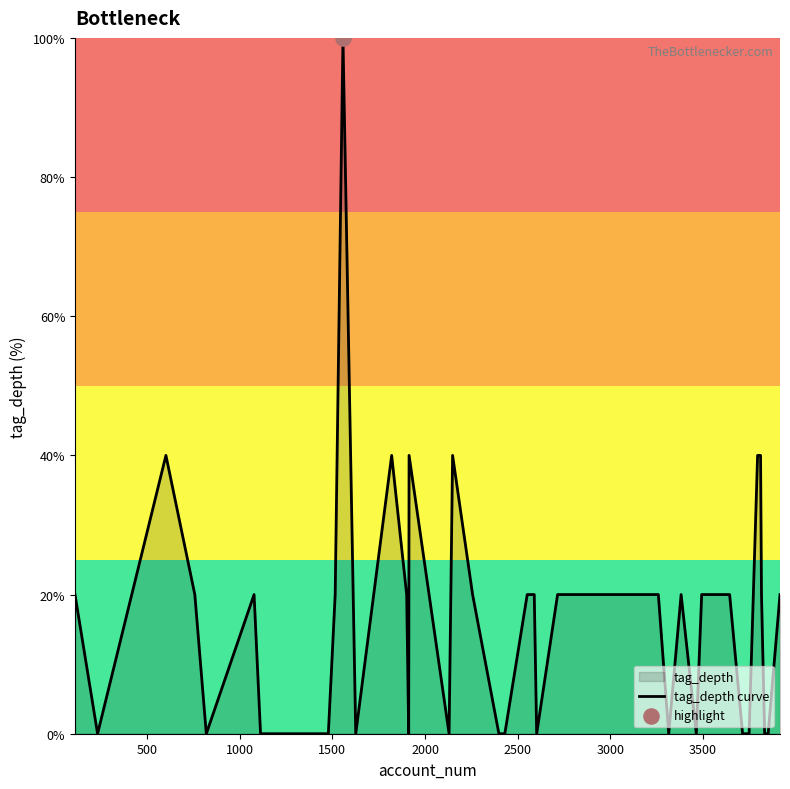

What is the greatest value displayed?

100